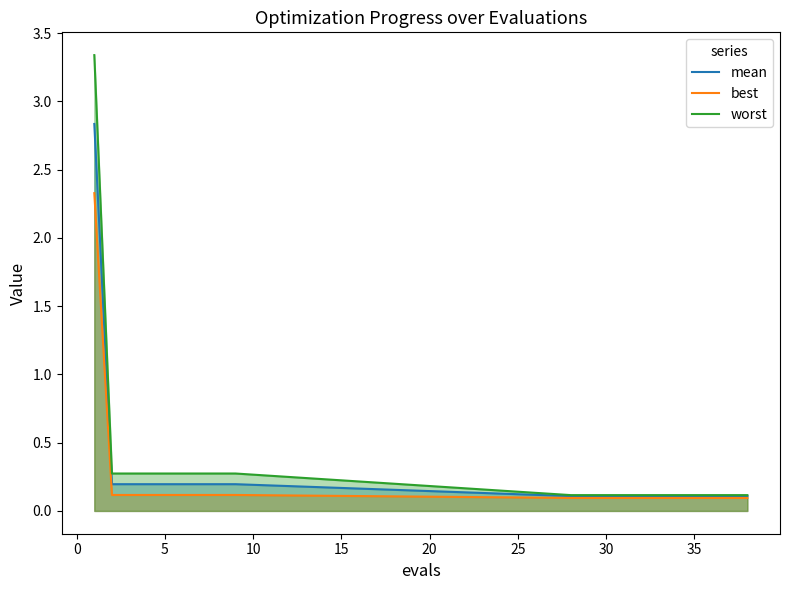

What is the difference between the maximum and minimum values in the worst series?

3.2